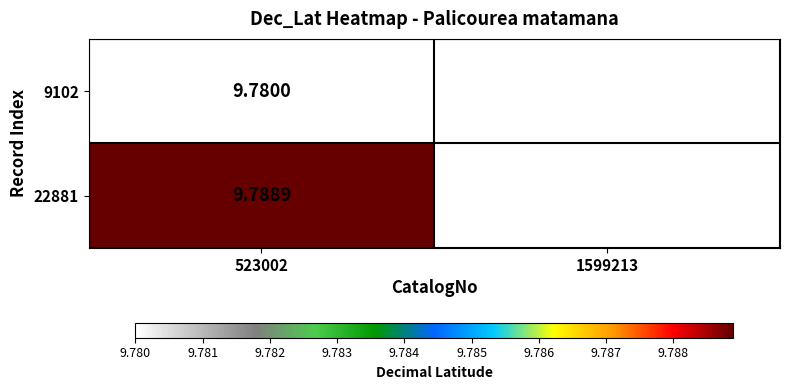

Is the value of 22881 at 523002 greater than the value of 9102 at 523002?

Yes